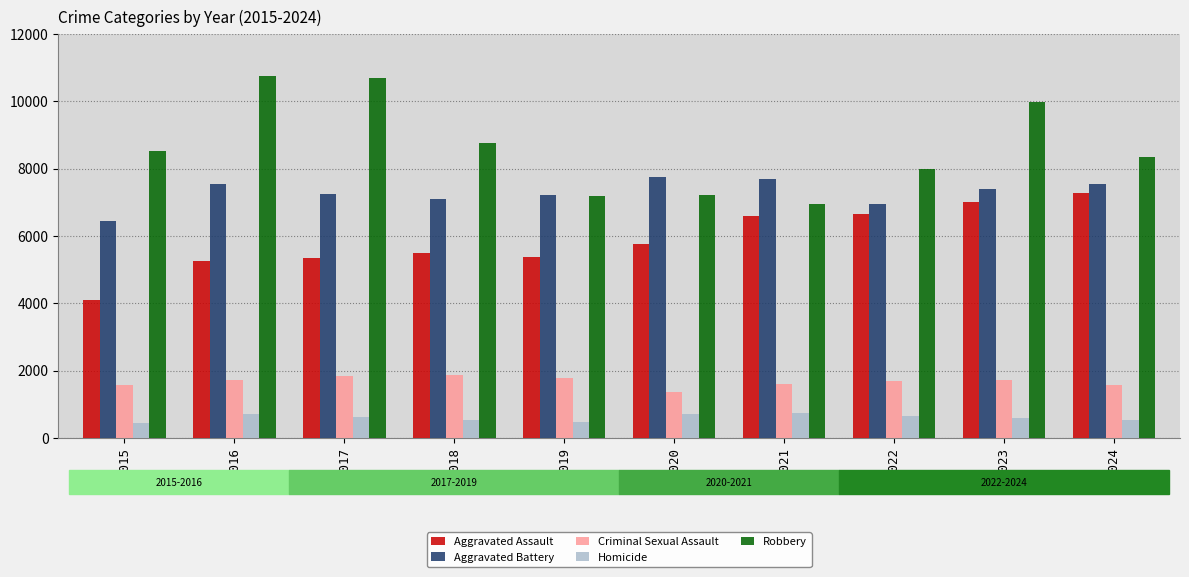

What is the value of the Criminal Sexual Assault bar at the 9th from the left?

1719